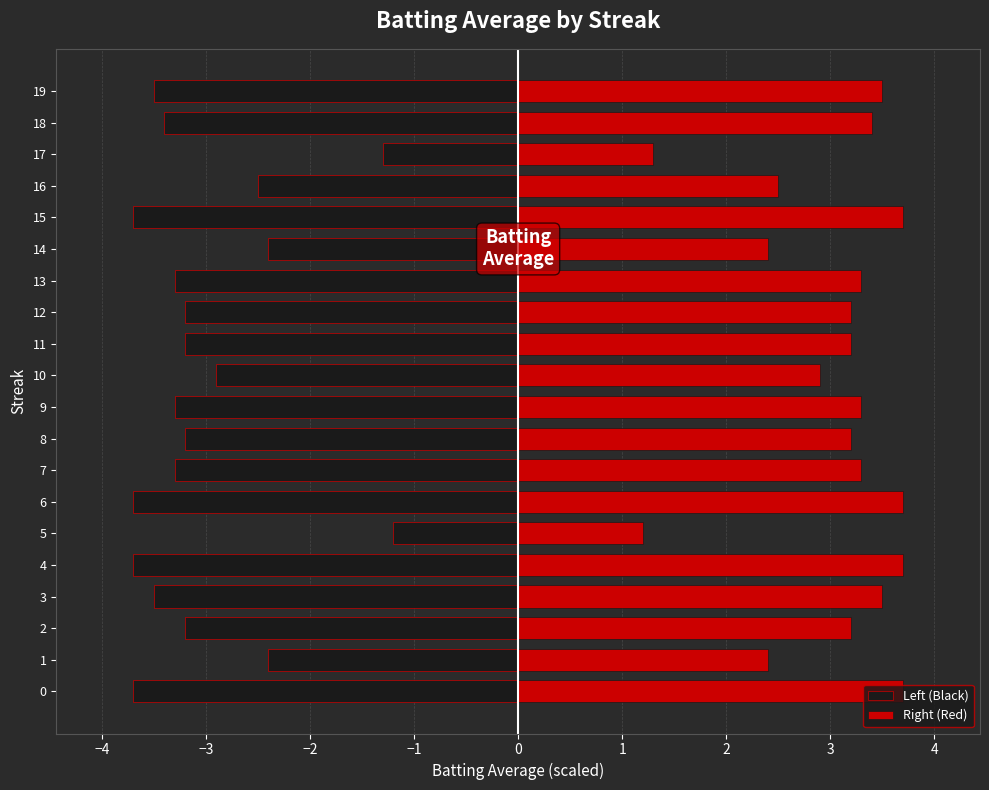

True or false: Right (Red) has a value of 3.2 at 11.

True